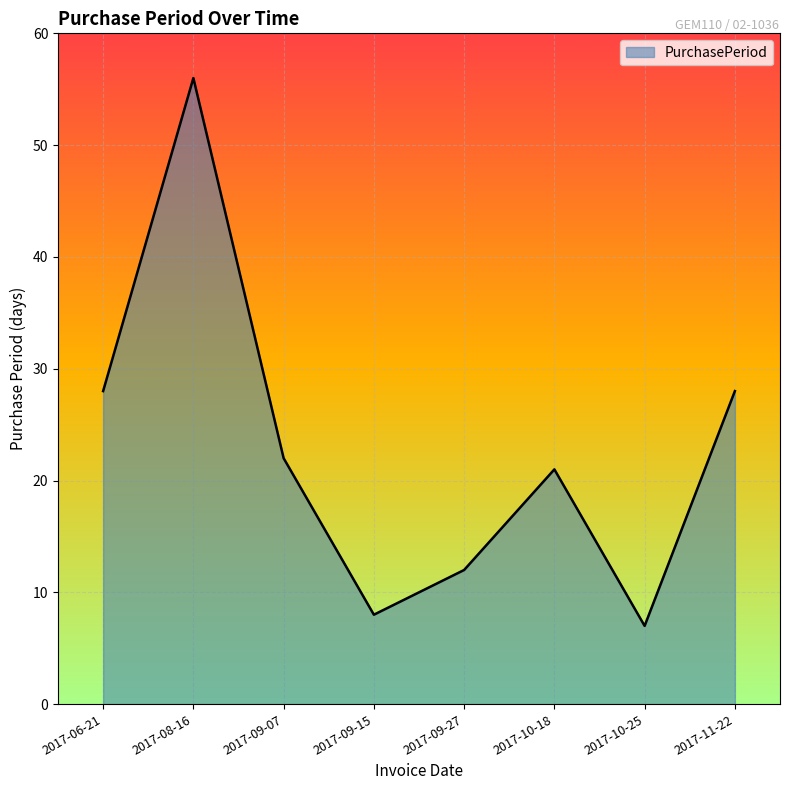

The value at 2017-09-27 is 12. True or false?

True